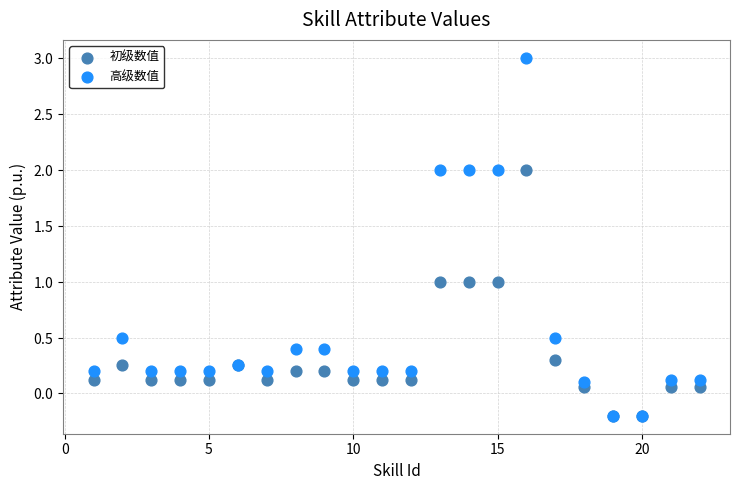

What are all the series names shown in the legend?

初级数值, 高级数值